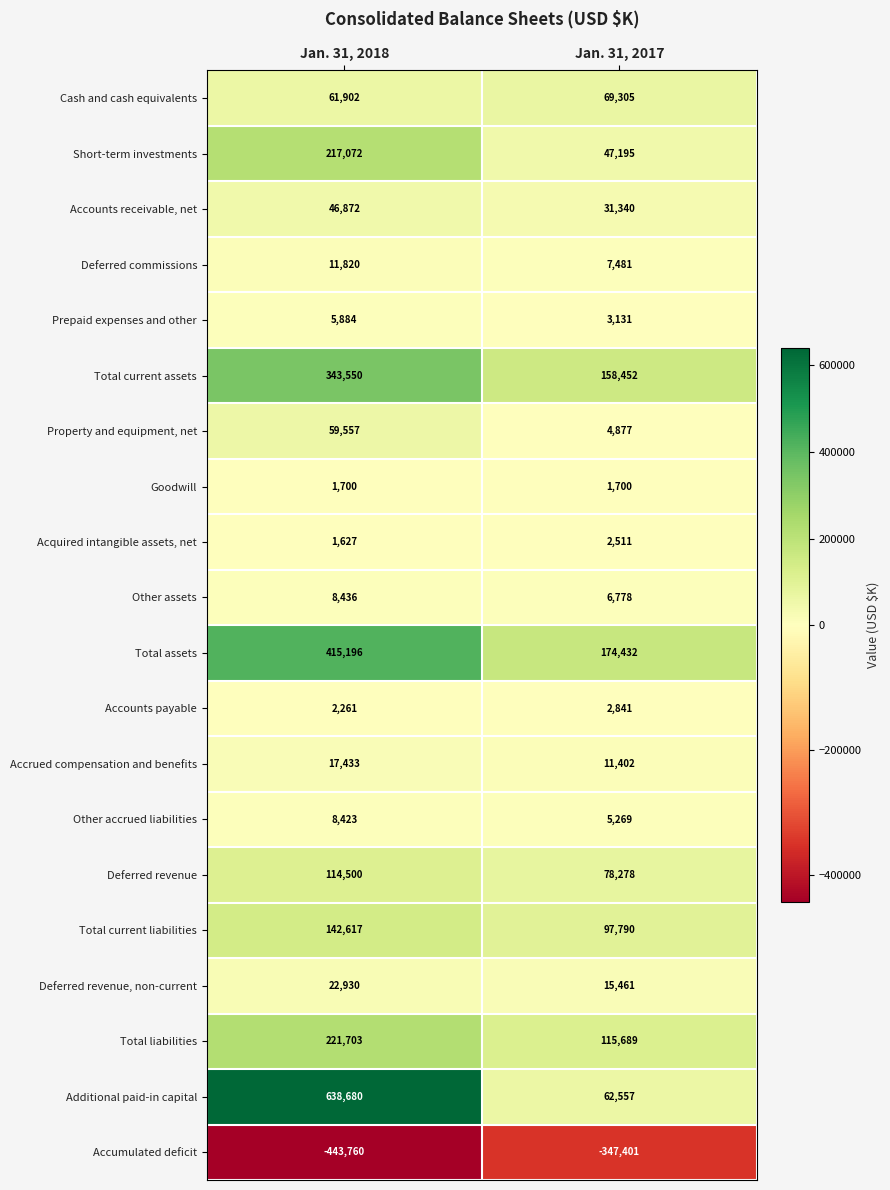

True or false: Acquired intangible assets, net has a value of 3523 at Jan. 31, 2017.

False